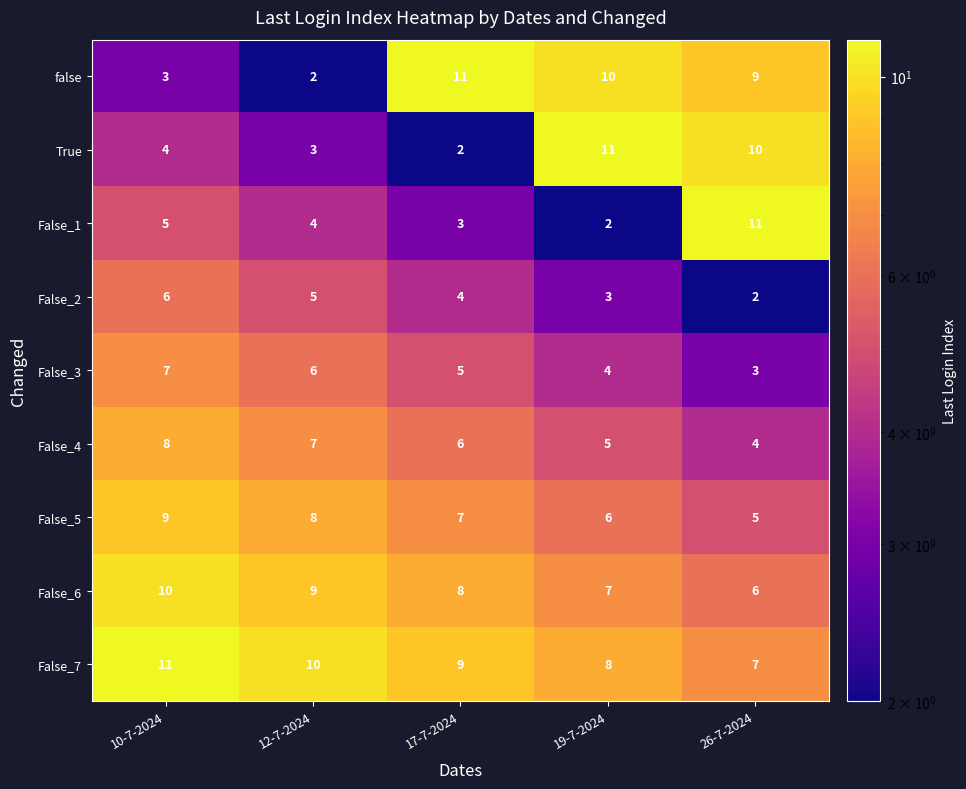

Rank the categories by True value from lowest to highest.

17-7-2024, 12-7-2024, 10-7-2024, 26-7-2024, 19-7-2024